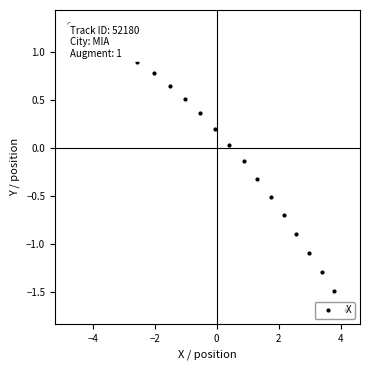

What is the greatest value displayed?

1.3